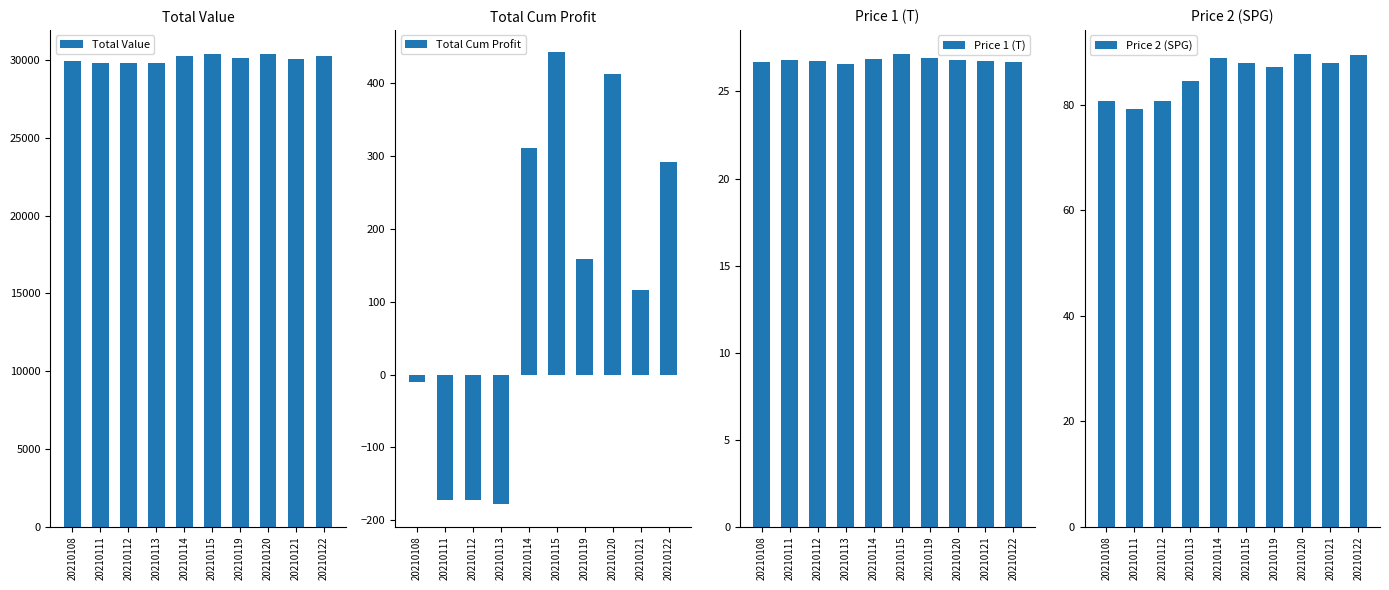

Where is Total Value nearest to the value 30132?

20210121